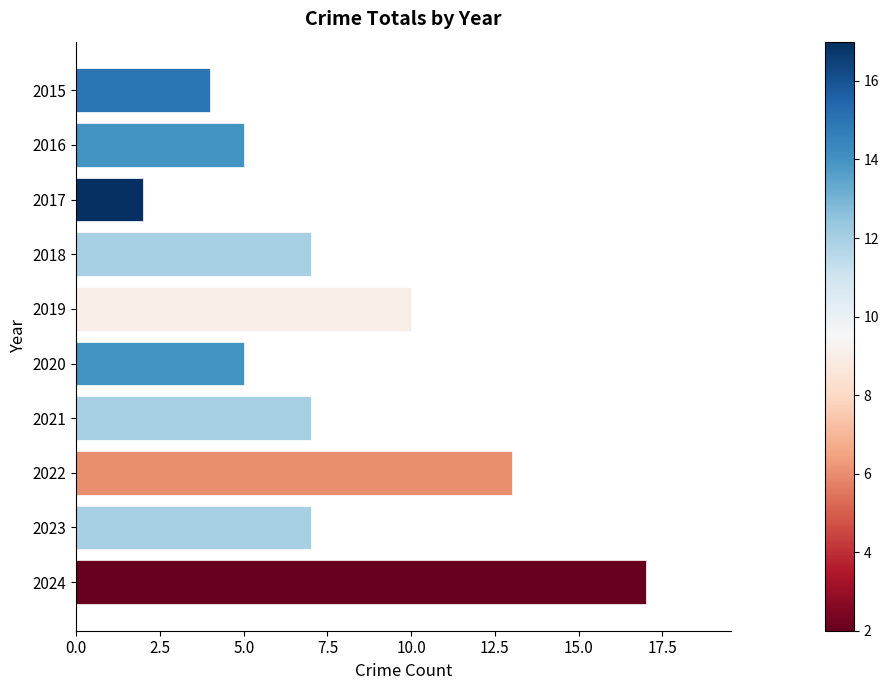

What is the maximum value shown in the chart?

17